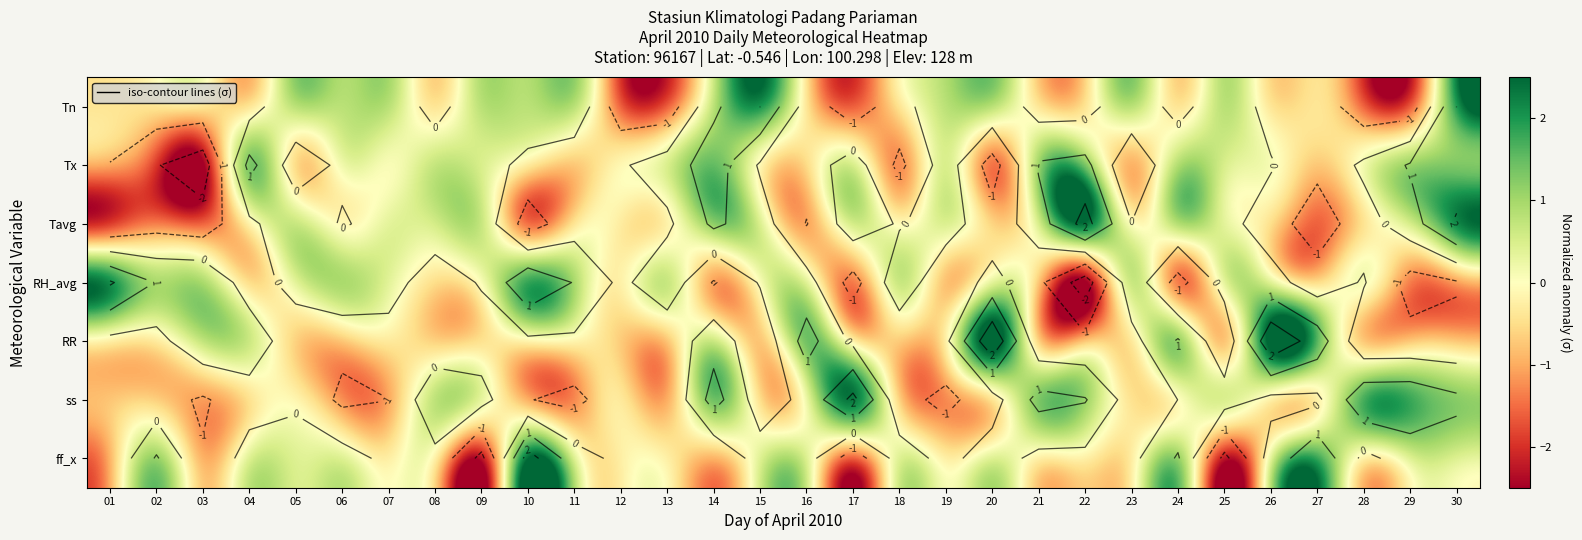

Rank the series at 20 from lowest to highest value.

Tx, Tavg, ss, RH_avg, ff_x, Tn, RR